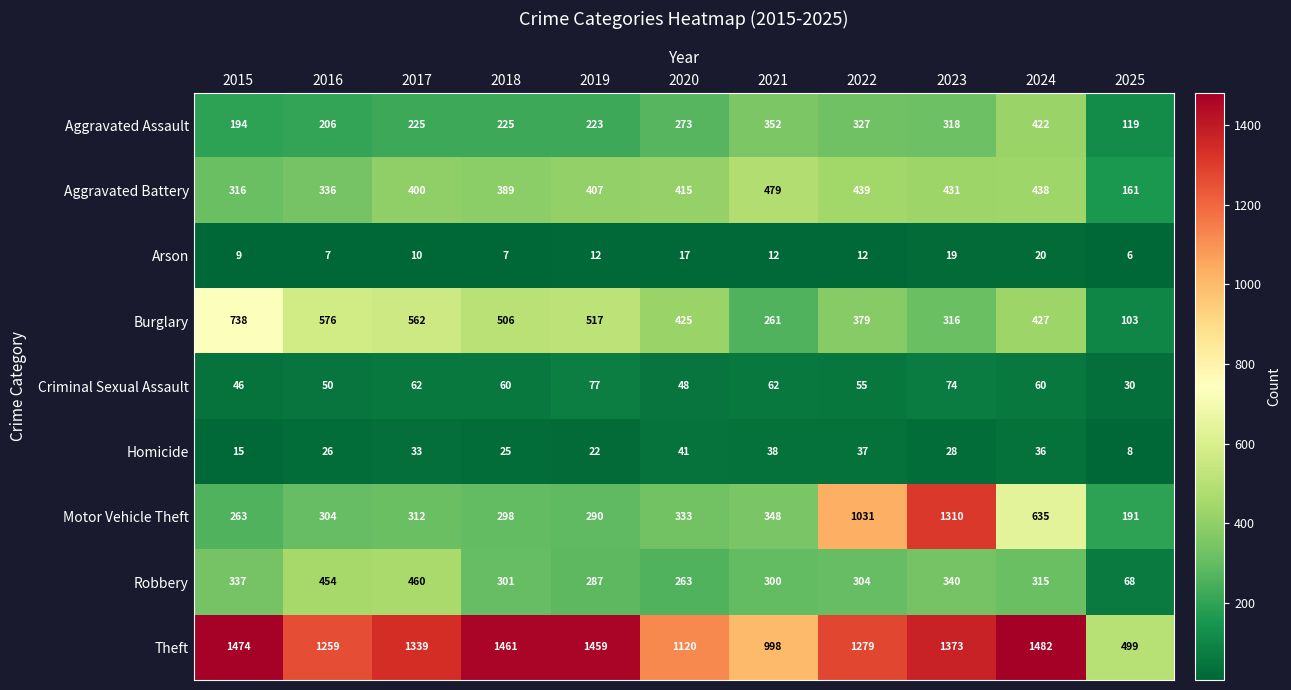

What is the highest value of the Aggravated Battery series?

479